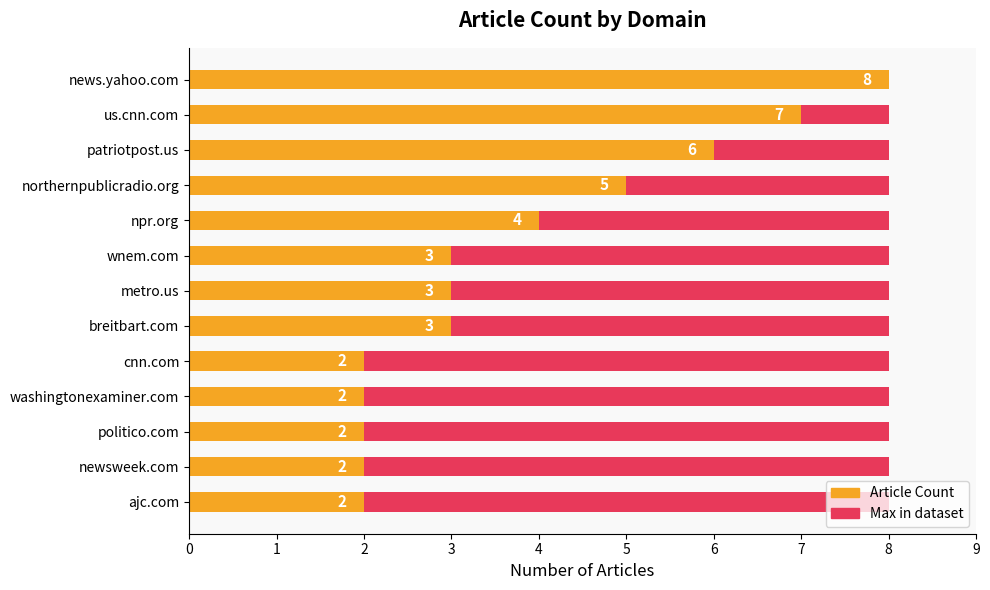

Count the number of categories in the chart.

13